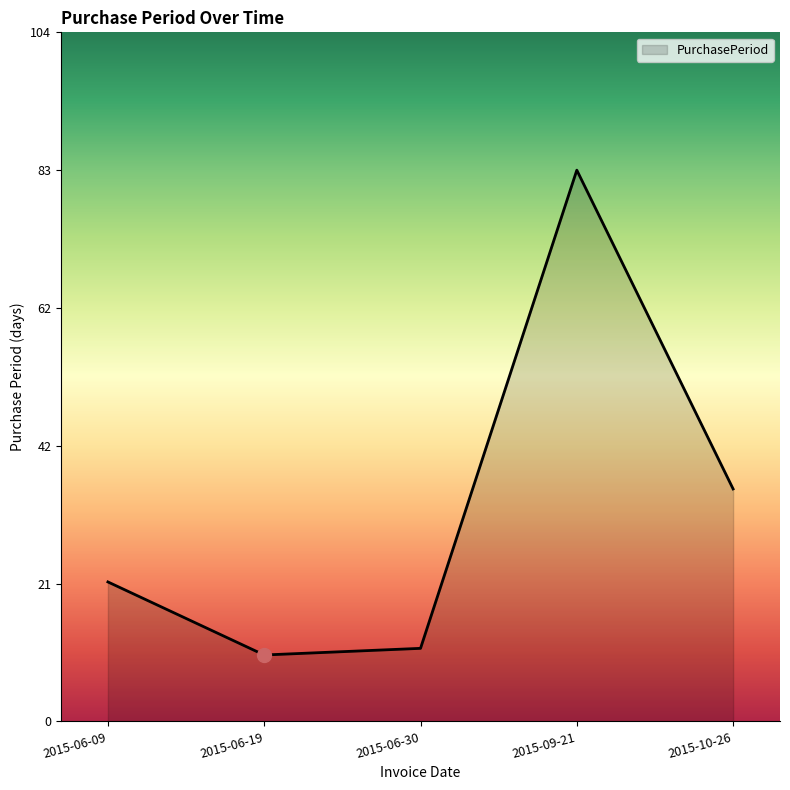

Rank the categories by value from highest to lowest.

2015-09-21, 2015-10-26, 2015-06-09, 2015-06-30, 2015-06-19